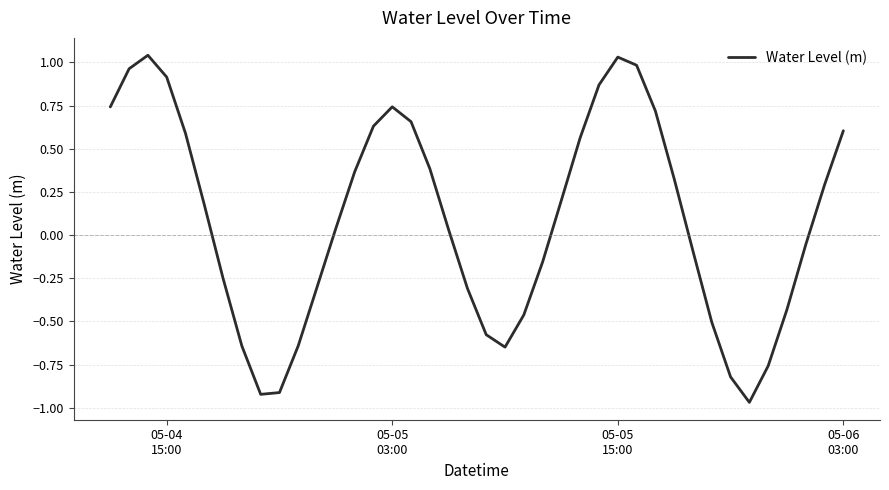

What is the difference between the maximum and minimum values?

2.0